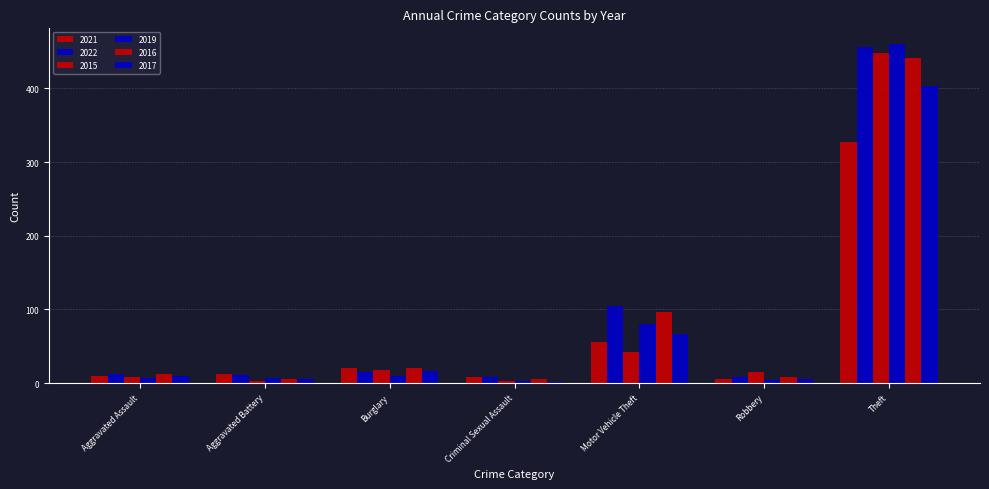

What is the difference between the maximum and minimum values in the 2021 series?

322